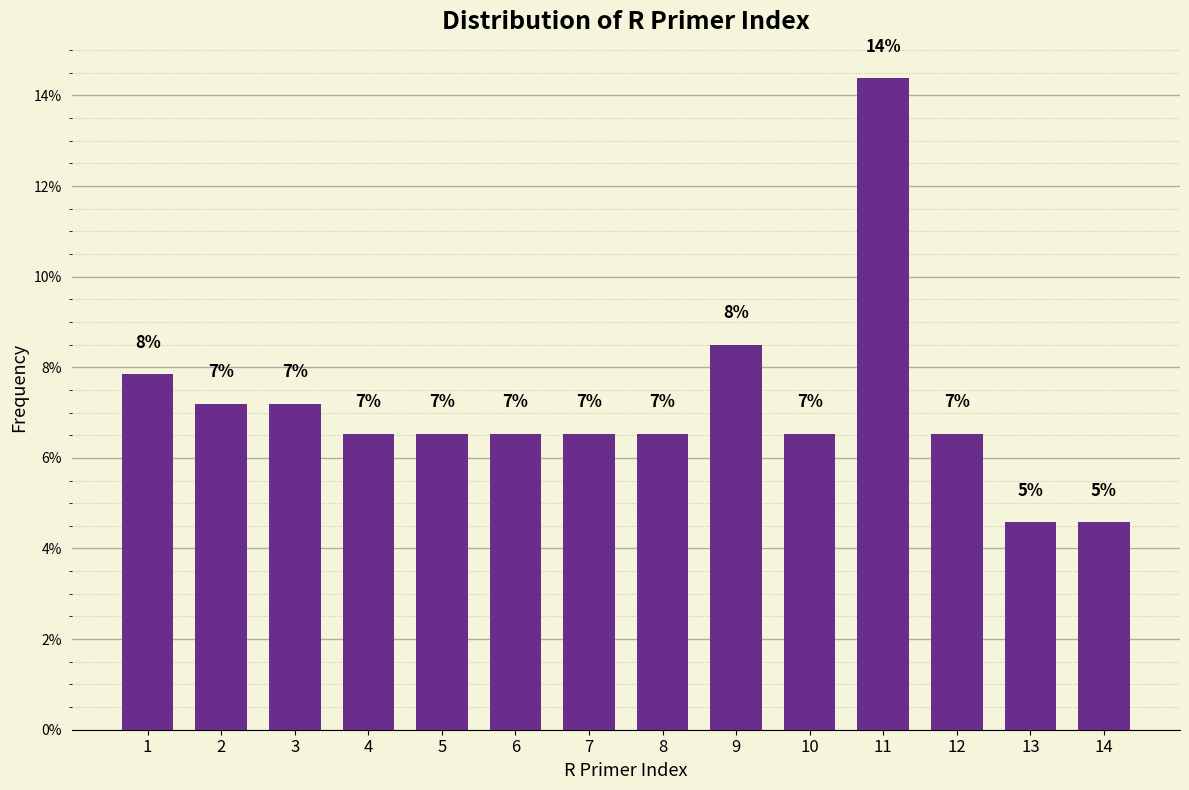

Does the chart contain any negative values?

No